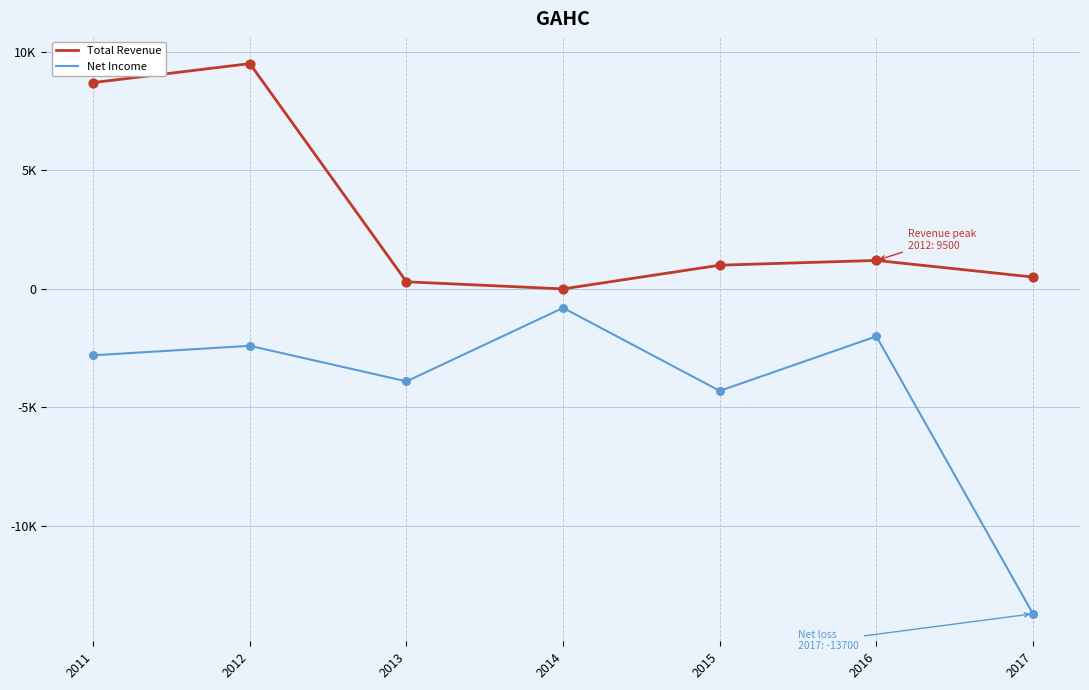

What is the total value across all series at 2011?

5900